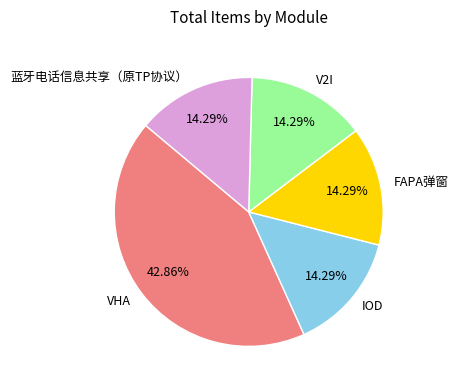

True or false: V2I accounts for 22% of the total.

False